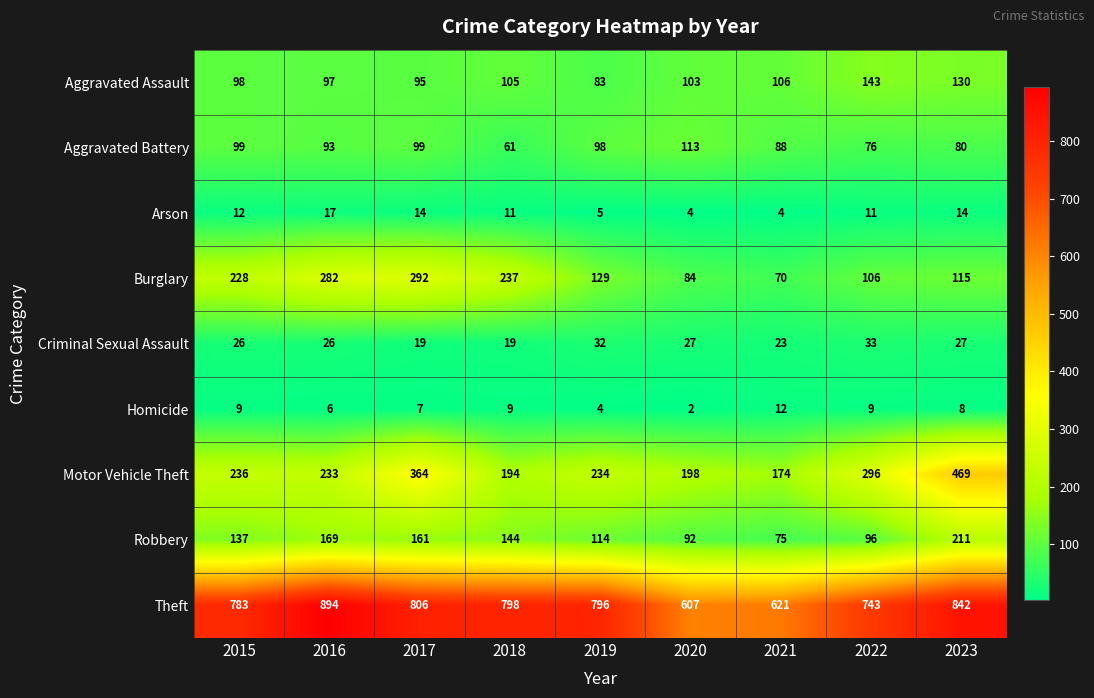

At which category does the chart reach its peak across all series?

2016